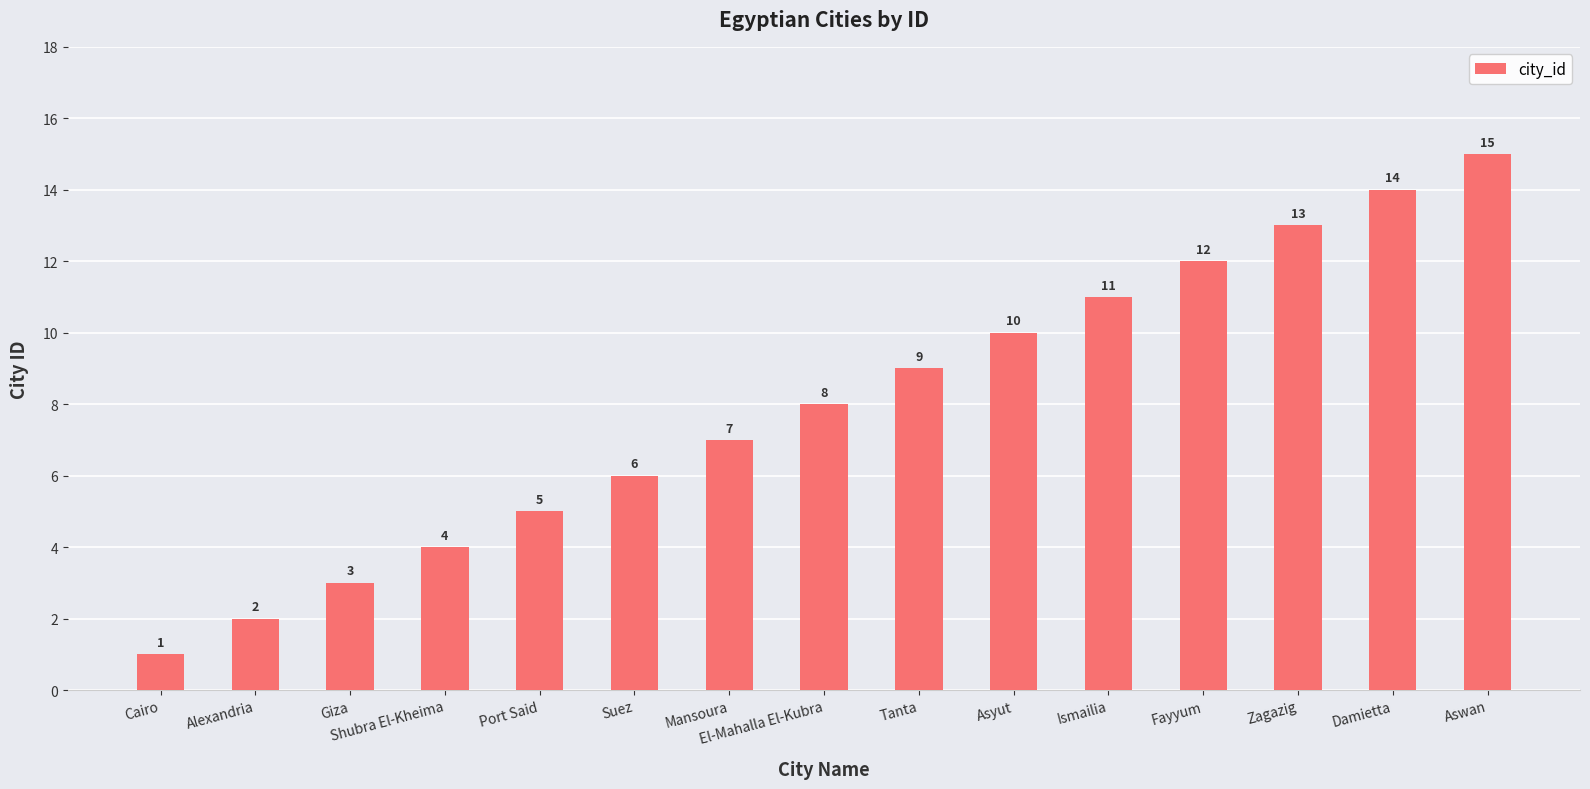

Reading left to right, what are all the values shown in this chart?

Cairo=1	Alexandria=2	Giza=3	Shubra El-Kheima=4	Port Said=5	Suez=6	Mansoura=7	El-Mahalla El-Kubra=8	Tanta=9	Asyut=10	Ismailia=11	Fayyum=12	Zagazig=13	Damietta=14	Aswan=15